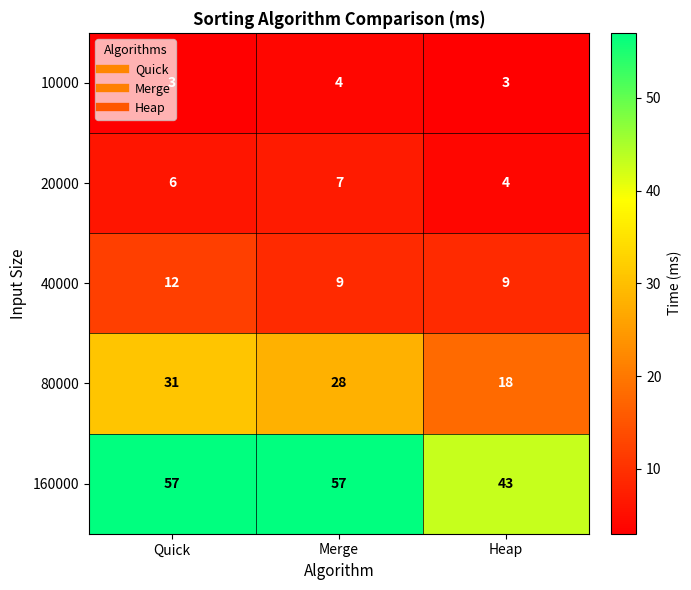

At which label does 20000 reach its peak?

Merge